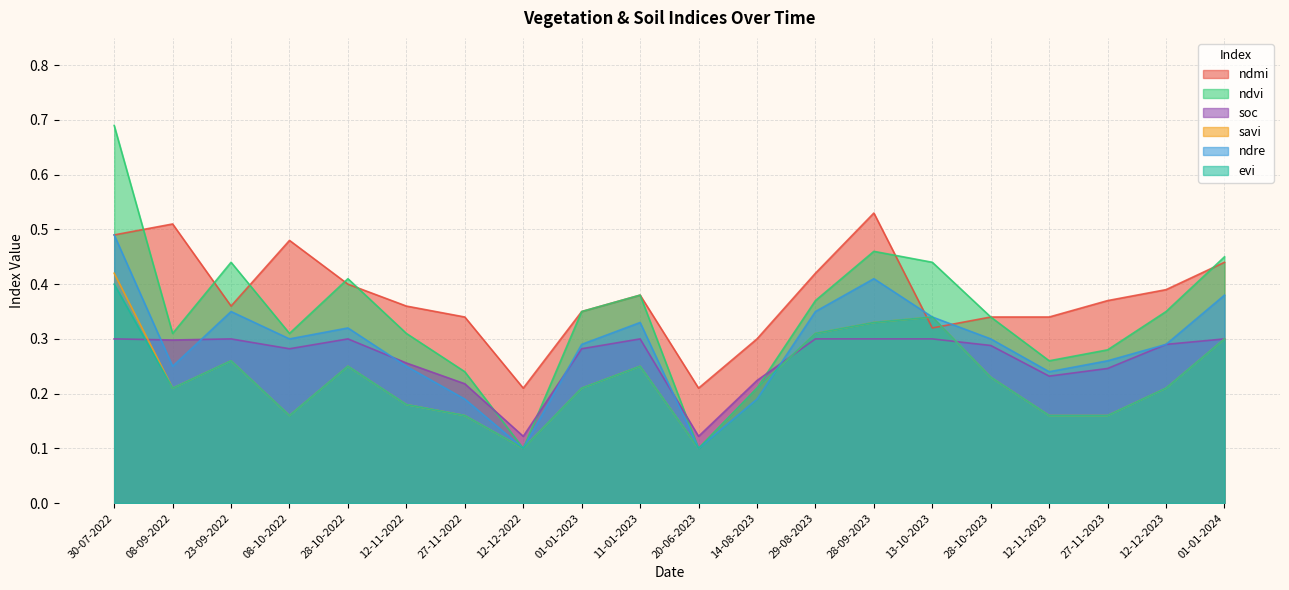

Rank the series at 30-07-2022 from highest to lowest value.

ndvi, ndmi, ndre, savi, evi, soc